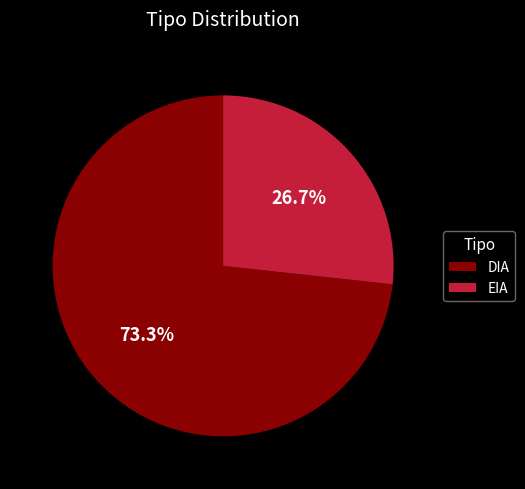

How much of the chart is everything except EIA?

73.3%